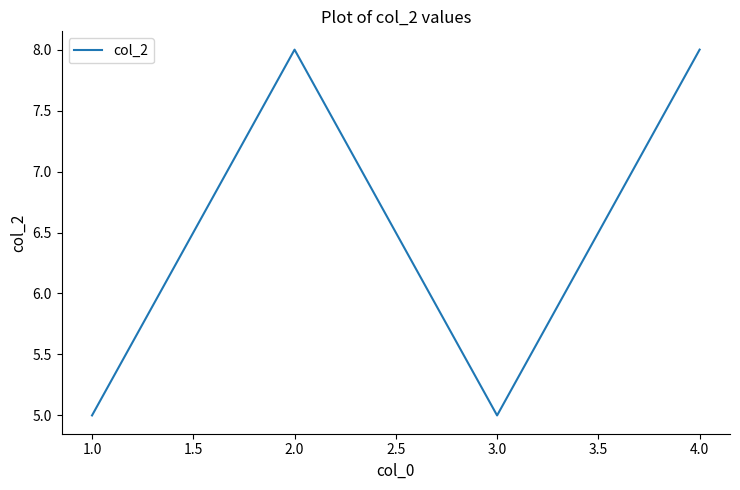

What is the smallest value displayed?

5